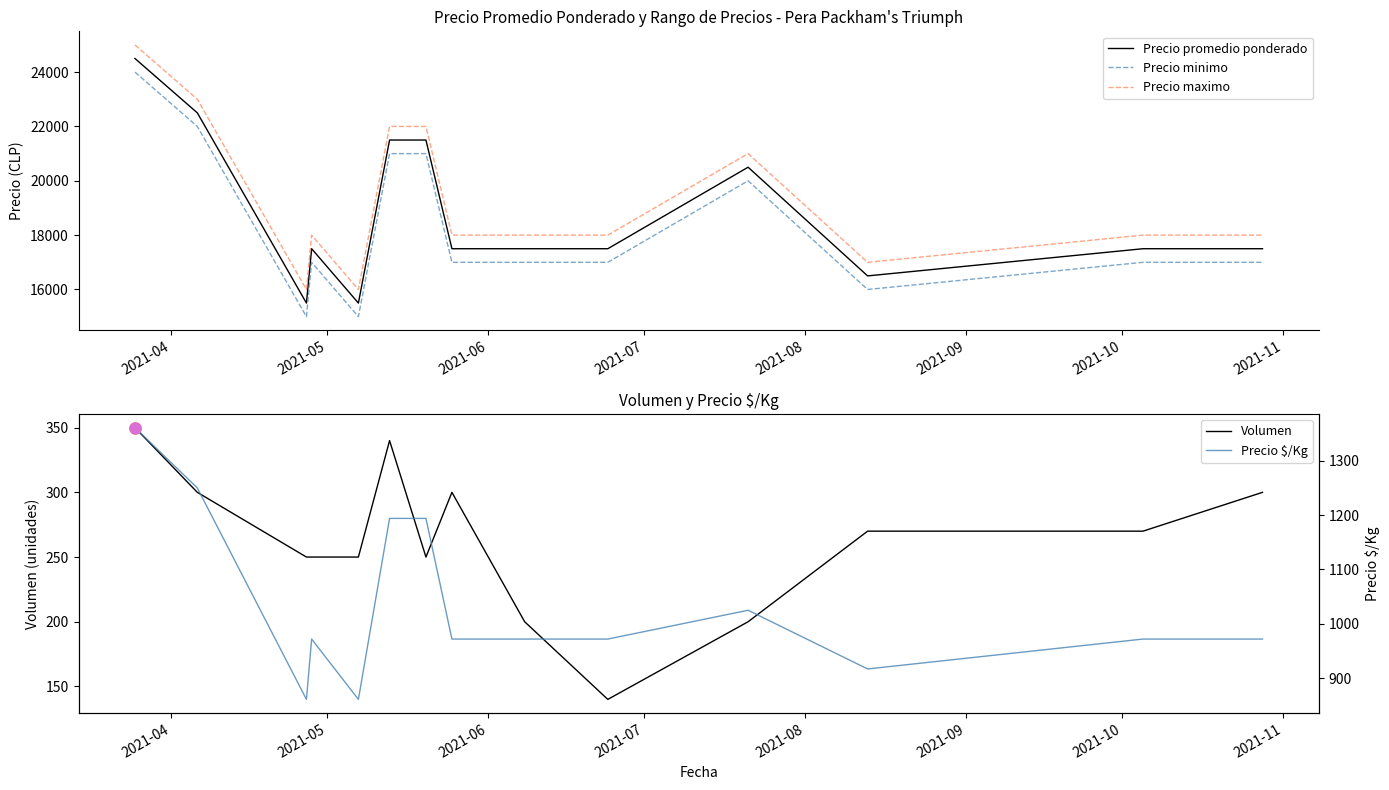

What is the maximum value for Precio promedio ponderado?

24500